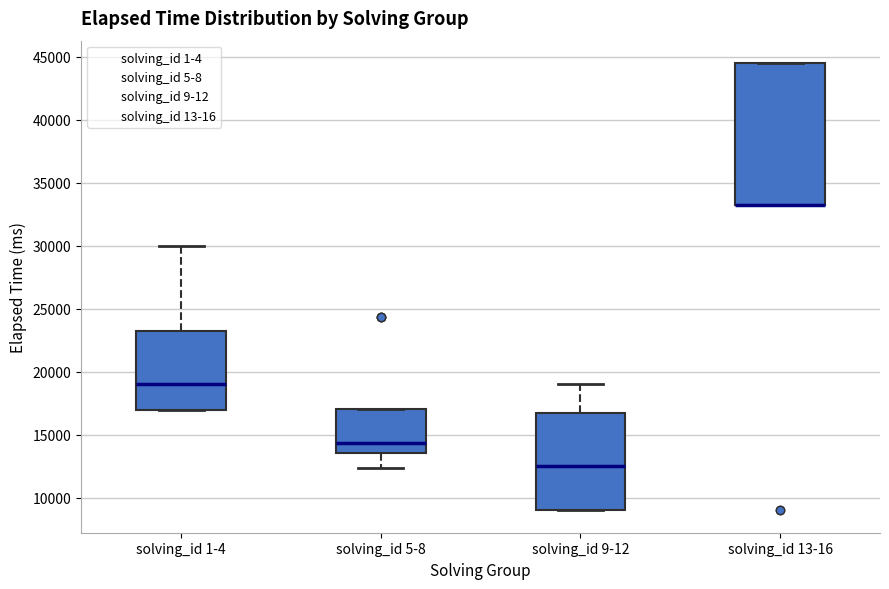

Reading left to right, read every box against the y-axis: the position of its median line, the range the box covers, and the ends of its whiskers. The values are not printed on the chart, so give them approximately, as read against the axis.

solving_id 1-4: median 19000, box 17000 to 23500, whiskers 17000 to 30000
solving_id 5-8: median 14500, box 13500 to 17000, whiskers 12500 to 17000
solving_id 9-12: median 12500, box 9000 to 17000, whiskers 9000 to 19000
solving_id 13-16: median 33500 (drawn on the box's lower edge), box 33500 to 44500, whiskers 33500 to 44500